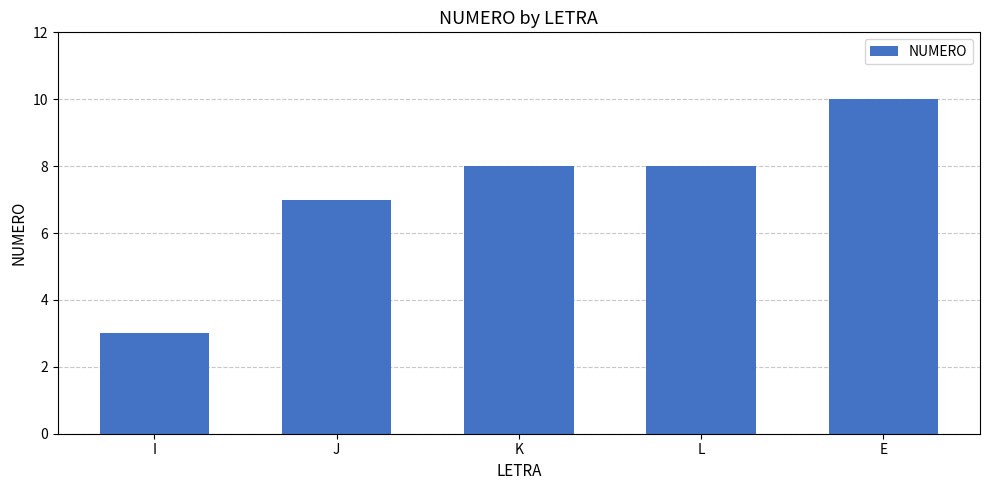

Count the number of data series in this chart.

1